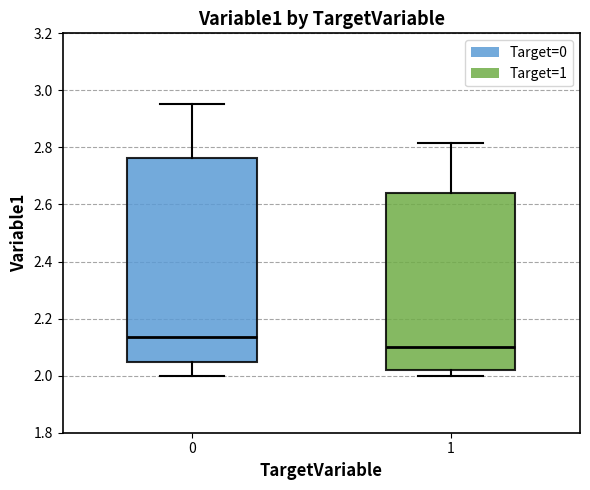

Which box's median line is the lowest?

1